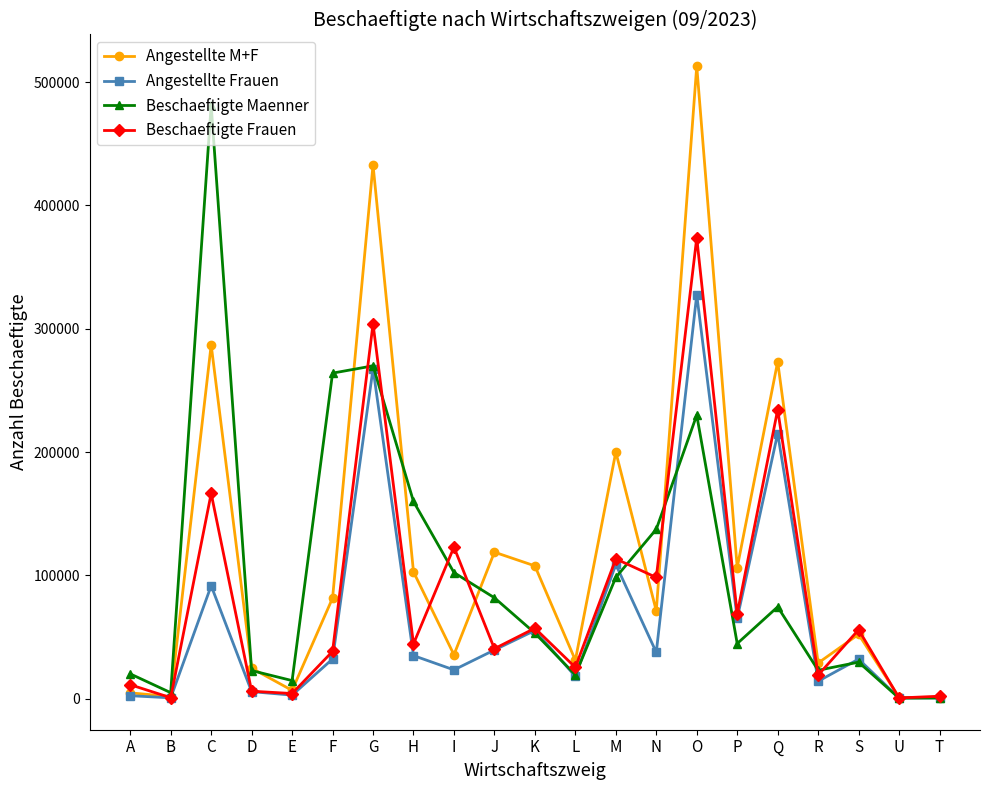

How many distinct data groups are displayed?

4